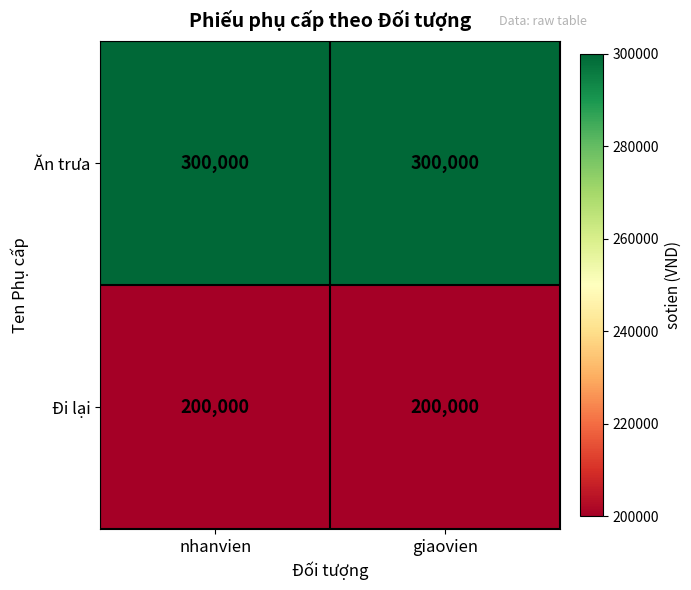

Rank the series at giaovien from highest to lowest value.

Ăn trưa, Đi lại